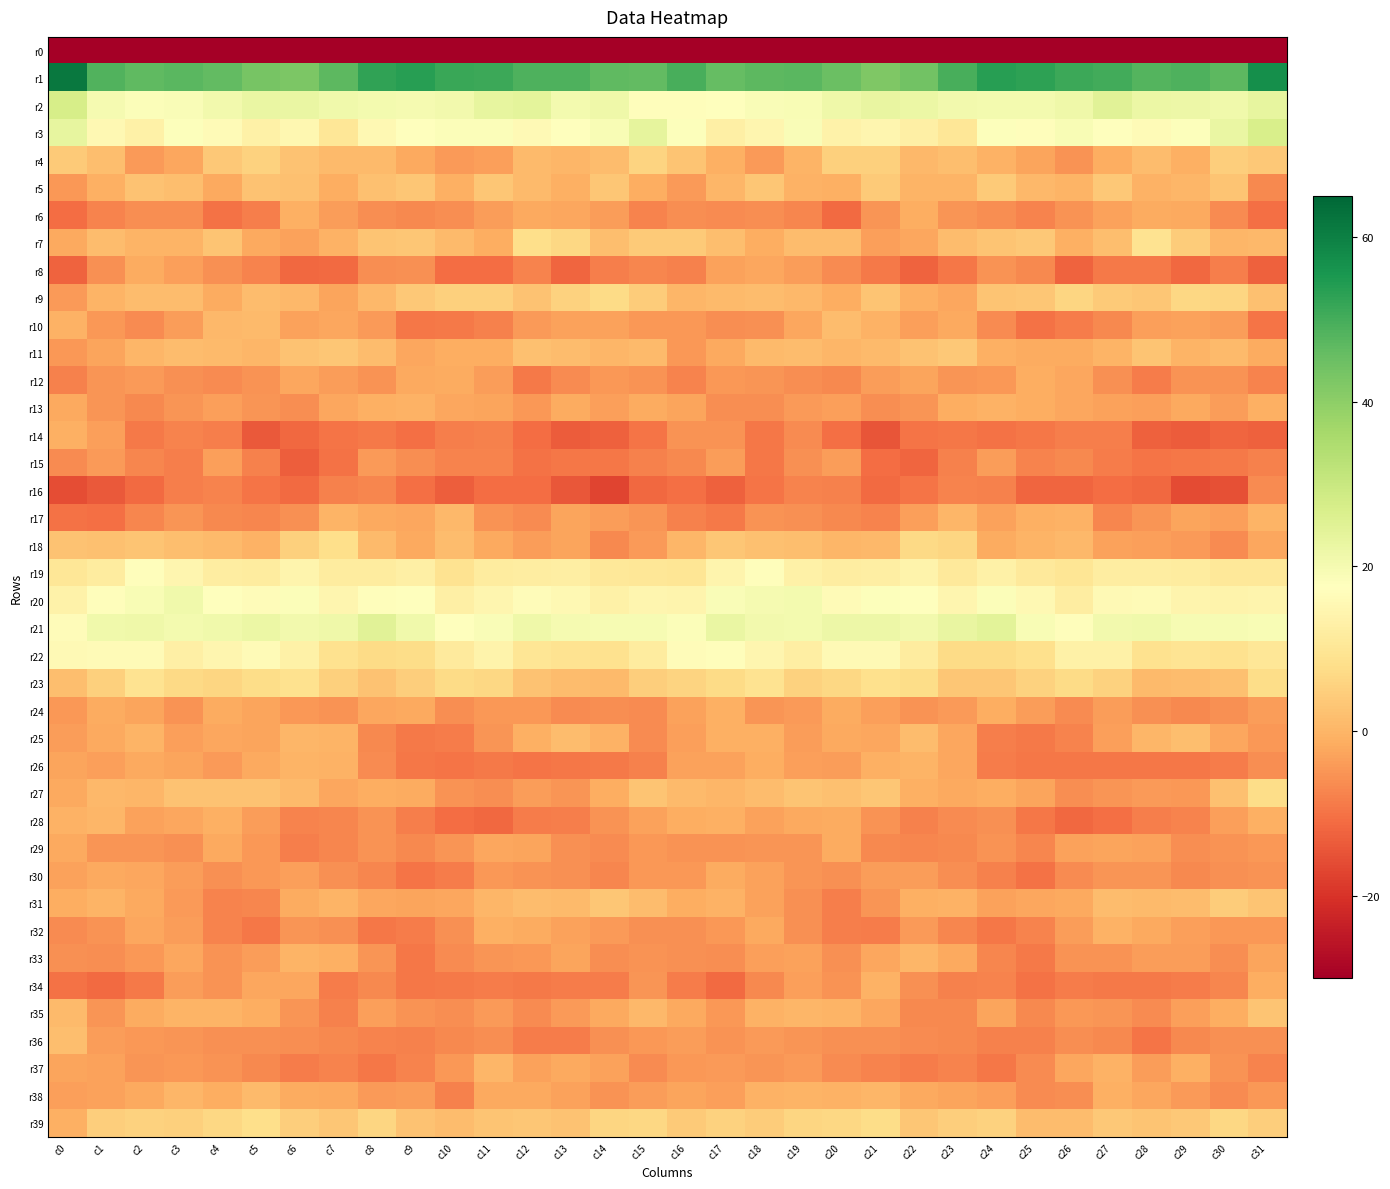

Reading right to left, extract all data points from this chart.

r0: c31=-206.9	c30=-200.6	c29=-205.0	c28=-206.1	c27=-203.4	c26=-202.6	c25=-204.6	c24=-203.0	c23=-193.9	c22=-194.2	c21=-200.0	c20=-198.9	c19=-198.4	c18=-199.9	c17=-198.7	c16=-192.9	c15=-195.5	c14=-203.5	c13=-205.6	c12=-205.3	c11=-202.6	c10=-203.4	c9=-205.0	c8=-199.6	c7=-192.6	c6=-196.8	c5=-199.7	c4=-198.8	c3=-198.6	c2=-200.1	c1=-197.8	c0=-225.8
r1: c31=57.0	c30=46.9	c29=48.9	c28=48.0	c27=50.5	c26=51.0	c25=52.8	c24=53.6	c23=49.5	c22=43.9	c21=42.2	c20=45.1	c19=47.4	c18=47.1	c17=45.9	c16=49.7	c15=46.4	c14=46.6	c13=48.8	c12=48.8	c11=51.0	c10=51.3	c9=53.7	c8=52.5	c7=47.0	c6=42.7	c5=43.2	c4=46.4	c3=47.2	c2=46.7	c1=48.7	c0=61.3
r2: c31=23.2	c30=21.1	c29=21.7	c28=22.3	c27=24.6	c26=21.3	c25=20.3	c24=20.1	c23=20.6	c22=22.0	c21=22.9	c20=21.4	c19=19.2	c18=18.8	c17=17.8	c16=16.9	c15=17.0	c14=21.5	c13=20.5	c12=24.1	c11=23.4	c10=20.8	c9=20.0	c8=20.3	c7=21.0	c6=22.5	c5=22.4	c4=20.7	c3=18.9	c2=18.4	c1=20.0	c0=27.3
r3: c31=27.1	c30=22.5	c29=18.1	c28=16.4	c27=17.2	c26=19.1	c25=17.1	c24=18.1	c23=10.2	c22=12.9	c21=14.8	c20=13.7	c19=18.7	c18=14.9	c17=13.0	c16=18.2	c15=23.6	c14=19.3	c13=17.7	c12=15.7	c11=18.4	c10=18.4	c9=17.6	c8=15.6	c7=10.2	c6=15.0	c5=13.1	c4=16.1	c3=18.1	c2=13.3	c1=15.6	c0=23.2
r4: c31=3.6	c30=4.7	c29=-1.0	c28=1.4	c27=-1.1	c26=-5.3	c25=-2.6	c24=-0.4	c23=1.8	c22=0.5	c21=4.9	c20=5.2	c19=-0.2	c18=-4.3	c17=-0.8	c16=2.7	c15=5.9	c14=1.4	c13=0.1	c12=1.0	c11=-3.3	c10=-4.2	c9=-2.1	c8=1.0	c7=1.1	c6=2.4	c5=5.3	c4=3.8	c3=-2.2	c2=-4.2	c1=1.8	c0=4.0
r5: c31=-6.7	c30=2.8	c29=0.4	c28=-0.6	c27=3.7	c26=-0.0	c25=0.7	c24=3.8	c23=-0.3	c22=-0.1	c21=4.0	c20=-0.8	c19=-0.5	c18=3.1	c17=0.3	c16=-4.3	c15=-1.3	c14=3.1	c13=-0.9	c12=1.1	c11=3.1	c10=-0.9	c9=3.1	c8=2.2	c7=-1.1	c6=2.1	c5=2.6	c4=-1.9	c3=1.6	c2=2.3	c1=-0.8	c0=-4.7
r6: c31=-10.6	c30=-6.6	c29=-2.0	c28=-1.8	c27=-3.1	c26=-5.3	c25=-7.4	c24=-5.9	c23=-5.1	c22=-1.1	c21=-4.8	c20=-11.2	c19=-7.3	c18=-6.2	c17=-6.4	c16=-6.1	c15=-7.5	c14=-3.7	c13=-2.3	c12=-2.0	c11=-3.9	c10=-6.1	c9=-6.8	c8=-5.9	c7=-3.8	c6=-0.9	c5=-8.4	c4=-10.0	c3=-6.1	c2=-6.1	c1=-7.6	c0=-11.0
r7: c31=0.6	c30=0.4	c29=4.3	c28=9.3	c27=1.9	c26=-1.0	c25=3.5	c24=3.0	c23=1.3	c22=-2.3	c21=-3.4	c20=1.3	c19=1.5	c18=-1.4	c17=1.8	c16=3.9	c15=3.8	c14=1.6	c13=6.5	c12=8.2	c11=-1.1	c10=1.1	c9=3.3	c8=2.8	c7=-0.4	c6=-2.9	c5=-2.0	c4=2.7	c3=-0.3	c2=-0.1	c1=1.2	c0=-2.0
r8: c31=-12.9	c30=-8.1	c29=-11.7	c28=-8.9	c27=-8.8	c26=-12.3	c25=-6.7	c24=-5.5	c23=-9.3	c22=-12.3	c21=-9.0	c20=-6.5	c19=-3.7	c18=-2.4	c17=-3.0	c16=-7.8	c15=-7.0	c14=-8.3	c13=-11.9	c12=-7.4	c11=-10.8	c10=-10.7	c9=-5.6	c8=-6.2	c7=-11.3	c6=-11.5	c5=-7.6	c4=-5.5	c3=-3.3	c2=-1.7	c1=-5.5	c0=-12.4
r9: c31=2.0	c30=6.2	c29=6.5	c28=3.2	c27=3.9	c26=6.0	c25=3.3	c24=2.7	c23=-2.5	c22=-1.0	c21=2.7	c20=-1.4	c19=0.5	c18=1.3	c17=0.9	c16=0.1	c15=4.3	c14=7.3	c13=5.3	c12=2.5	c11=5.2	c10=5.0	c9=3.5	c8=0.8	c7=-2.6	c6=0.6	c5=1.5	c4=-1.5	c3=1.5	c2=1.2	c1=-0.2	c0=-4.2
r10: c31=-9.9	c30=-4.0	c29=-3.2	c28=-3.6	c27=-6.8	c26=-8.6	c25=-10.2	c24=-6.5	c23=-1.9	c22=-3.5	c21=-0.6	c20=1.4	c19=-2.3	c18=-5.5	c17=-5.9	c16=-4.7	c15=-4.5	c14=-3.1	c13=-3.3	c12=-4.3	c11=-8.1	c10=-9.2	c9=-9.6	c8=-4.1	c7=-2.2	c6=-3.1	c5=0.9	c4=0.4	c3=-3.8	c2=-6.4	c1=-4.6	c0=-0.4
r11: c31=-1.5	c30=0.8	c29=-0.1	c28=2.7	c27=-0.2	c26=-1.5	c25=-1.7	c24=-0.8	c23=3.4	c22=2.5	c21=1.0	c20=0.4	c19=1.5	c18=0.9	c17=-1.8	c16=-4.7	c15=1.0	c14=0.1	c13=1.5	c12=2.2	c11=-1.4	c10=-1.3	c9=-2.3	c8=1.5	c7=3.3	c6=2.4	c5=0.3	c4=1.0	c3=1.3	c2=0.3	c1=-2.6	c0=-4.7
r12: c31=-7.4	c30=-5.3	c29=-5.3	c28=-8.8	c27=-5.9	c26=-2.2	c25=-1.2	c24=-4.5	c23=-4.8	c22=-2.8	c21=-3.7	c20=-6.7	c19=-5.9	c18=-5.1	c17=-4.5	c16=-7.6	c15=-5.4	c14=-4.5	c13=-6.4	c12=-9.1	c11=-3.7	c10=-1.5	c9=-1.8	c8=-5.5	c7=-4.0	c6=-2.4	c5=-5.4	c4=-6.5	c3=-5.8	c2=-4.3	c1=-5.0	c0=-7.9
r13: c31=-0.7	c30=-3.8	c29=-1.8	c28=-3.6	c27=-3.3	c26=-2.5	c25=-1.3	c24=-0.4	c23=-1.1	c22=-4.8	c21=-6.2	c20=-3.5	c19=-4.3	c18=-6.2	c17=-6.2	c16=-2.6	c15=-1.7	c14=-3.5	c13=-1.6	c12=-4.4	c11=-2.6	c10=-2.4	c9=-0.4	c8=-0.7	c7=-2.2	c6=-6.0	c5=-5.1	c4=-3.6	c3=-4.8	c2=-6.9	c1=-5.0	c0=-1.8
r14: c31=-12.7	c30=-12.2	c29=-13.5	c28=-12.8	c27=-8.2	c26=-8.2	c25=-9.5	c24=-10.1	c23=-9.2	c22=-9.7	c21=-14.4	c20=-10.6	c19=-6.3	c18=-9.5	c17=-5.3	c16=-5.2	c15=-9.9	c14=-12.8	c13=-13.6	c12=-11.0	c11=-7.9	c10=-8.5	c9=-10.4	c8=-9.1	c7=-9.6	c6=-11.5	c5=-13.9	c4=-8.2	c3=-7.5	c2=-8.9	c1=-3.5	c0=-1.0
r15: c31=-7.8	c30=-8.9	c29=-9.4	c28=-9.8	c27=-8.7	c26=-6.8	c25=-7.4	c24=-3.8	c23=-8.0	c22=-11.8	c21=-11.1	c20=-4.0	c19=-5.6	c18=-9.3	c17=-3.9	c16=-6.9	c15=-8.0	c14=-9.4	c13=-9.3	c12=-10.0	c11=-7.5	c10=-7.4	c9=-6.1	c8=-4.1	c7=-10.1	c6=-13.0	c5=-7.8	c4=-3.4	c3=-8.1	c2=-7.1	c1=-4.1	c0=-6.6
r16: c31=-6.4	c30=-15.4	c29=-16.2	c28=-11.7	c27=-10.9	c26=-12.1	c25=-12.0	c24=-7.9	c23=-7.4	c22=-9.6	c21=-11.2	c20=-8.0	c19=-7.6	c18=-9.9	c17=-12.6	c16=-10.6	c15=-11.6	c14=-17.3	c13=-14.3	c12=-11.0	c11=-10.9	c10=-12.9	c9=-10.5	c8=-7.2	c7=-7.8	c6=-11.2	c5=-9.7	c4=-7.7	c3=-8.2	c2=-11.2	c1=-13.8	c0=-15.7
r17: c31=-0.3	c30=-3.5	c29=-2.9	c28=-4.9	c27=-7.0	c26=-0.5	c25=-0.9	c24=-3.0	c23=0.1	c22=-3.6	c21=-7.5	c20=-6.8	c19=-5.6	c18=-5.3	c17=-9.2	c16=-7.9	c15=-4.9	c14=-3.9	c13=-2.8	c12=-6.4	c11=-5.3	c10=0.5	c9=-2.5	c8=-2.0	c7=-0.1	c6=-5.6	c5=-7.4	c4=-6.8	c3=-4.8	c2=-7.0	c1=-10.7	c0=-10.1
r18: c31=-2.3	c30=-6.4	c29=-4.1	c28=-3.5	c27=-3.2	c26=0.6	c25=-0.2	c24=-1.5	c23=6.3	c22=7.0	c21=0.5	c20=0.3	c19=1.7	c18=2.2	c17=3.2	c16=0.4	c15=-4.0	c14=-6.7	c13=-2.8	c12=-3.7	c11=-2.1	c10=1.2	c9=-1.9	c8=0.9	c7=7.9	c6=5.1	c5=-0.6	c4=1.0	c3=1.7	c2=2.7	c1=2.1	c0=2.6
r19: c31=10.6	c30=10.5	c29=11.7	c28=12.3	c27=12.1	c26=9.7	c25=11.0	c24=13.3	c23=11.0	c22=14.1	c21=12.4	c20=12.1	c19=13.1	c18=17.1	c17=14.2	c16=9.8	c15=10.2	c14=10.6	c13=12.4	c12=12.2	c11=11.6	c10=9.2	c9=12.9	c8=11.8	c7=11.6	c6=14.5	c5=11.6	c4=12.2	c3=14.8	c2=17.0	c1=11.7	c0=10.2
r20: c31=14.3	c30=13.8	c29=14.4	c28=16.2	c27=16.0	c26=12.2	c25=15.5	c24=18.3	c23=14.7	c22=17.4	c21=17.9	c20=16.3	c19=20.5	c18=20.1	c17=18.6	c16=14.4	c15=14.8	c14=13.1	c13=15.5	c12=16.4	c11=14.6	c10=12.7	c9=17.5	c8=16.8	c7=14.8	c6=18.6	c5=16.5	c4=17.9	c3=21.1	c2=19.2	c1=16.9	c0=13.5
r21: c31=19.3	c30=19.5	c29=19.5	c28=21.0	c27=20.5	c26=16.9	c25=19.2	c24=24.3	c23=22.7	c22=20.6	c21=21.8	c20=21.6	c19=20.3	c18=20.6	c17=22.4	c16=18.3	c15=19.6	c14=19.4	c13=19.9	c12=21.4	c11=18.8	c10=17.1	c9=21.2	c8=24.7	c7=21.5	c6=20.5	c5=22.3	c4=20.9	c3=20.4	c2=21.3	c1=21.1	c0=16.6
r22: c31=10.3	c30=8.6	c29=9.4	c28=8.8	c27=13.3	c26=13.3	c25=8.4	c24=7.3	c23=7.4	c22=11.8	c21=15.9	c20=15.7	c19=12.7	c18=14.9	c17=16.8	c16=16.4	c15=11.7	c14=8.9	c13=9.2	c12=10.0	c11=14.1	c10=11.3	c9=7.7	c8=7.2	c7=8.6	c6=13.4	c5=16.3	c4=14.7	c3=12.7	c2=16.2	c1=16.3	c0=15.9
r23: c31=7.8	c30=2.1	c29=1.4	c28=1.1	c27=5.5	c26=7.5	c25=5.4	c24=3.3	c23=3.4	c22=7.8	c21=8.6	c20=6.7	c19=5.5	c18=9.0	c17=7.3	c16=5.7	c15=4.6	c14=1.1	c13=1.5	c12=2.4	c11=6.5	c10=7.2	c9=4.7	c8=2.5	c7=5.0	c6=8.6	c5=7.6	c4=6.2	c3=6.8	c2=9.2	c1=5.1	c0=1.7
r24: c31=-4.0	c30=-5.7	c29=-6.7	c28=-5.6	c27=-4.0	c26=-6.3	c25=-3.9	c24=-1.3	c23=-4.2	c22=-5.2	c21=-3.5	c20=-1.6	c19=-4.2	c18=-4.8	c17=-0.9	c16=-3.1	c15=-6.6	c14=-6.2	c13=-6.6	c12=-4.4	c11=-4.7	c10=-6.2	c9=-2.0	c8=-2.4	c7=-5.3	c6=-4.5	c5=-2.8	c4=-1.6	c3=-5.4	c2=-2.9	c1=-1.7	c0=-4.6
r25: c31=-4.6	c30=-2.5	c29=1.6	c28=0.2	c27=-3.4	c26=-7.5	c25=-9.1	c24=-8.2	c23=-2.5	c22=1.5	c21=-2.4	c20=-2.1	c19=-3.8	c18=-1.0	c17=-1.0	c16=-3.6	c15=-6.4	c14=-0.6	c13=1.5	c12=-0.9	c11=-4.9	c10=-8.6	c9=-8.9	c8=-6.8	c7=-0.1	c6=0.3	c5=-2.7	c4=-2.2	c3=-3.6	c2=-0.3	c1=-2.1	c0=-3.8
r26: c31=-5.9	c30=-8.6	c29=-9.3	c28=-9.6	c27=-9.3	c26=-9.4	c25=-9.6	c24=-8.5	c23=-2.2	c22=-0.3	c21=-0.8	c20=-3.8	c19=-3.6	c18=-1.4	c17=-3.2	c16=-2.9	c15=-7.8	c14=-9.2	c13=-9.3	c12=-9.6	c11=-8.9	c10=-9.6	c9=-9.5	c8=-6.5	c7=-0.5	c6=-0.3	c5=-2.1	c4=-4.1	c3=-2.7	c2=-2.0	c1=-3.3	c0=-2.6
r27: c31=7.6	c30=2.1	c29=-4.5	c28=-4.4	c27=-4.9	c26=-6.2	c25=-2.7	c24=-1.2	c23=-2.0	c22=-0.7	c21=3.2	c20=2.0	c19=2.7	c18=1.3	c17=0.4	c16=1.1	c15=3.0	c14=-1.2	c13=-5.1	c12=-3.9	c11=-6.0	c10=-5.3	c9=-1.5	c8=-1.3	c7=-2.2	c6=1.1	c5=2.5	c4=2.5	c3=2.4	c2=0.4	c1=0.7	c0=-1.9
r28: c31=-0.9	c30=-3.6	c29=-7.7	c28=-8.1	c27=-10.6	c26=-11.5	c25=-9.5	c24=-5.9	c23=-6.3	c22=-7.9	c21=-5.2	c20=-1.5	c19=-1.8	c18=-3.3	c17=-0.8	c16=-1.4	c15=-3.0	c14=-5.5	c13=-8.3	c12=-8.6	c11=-11.5	c10=-10.9	c9=-8.1	c8=-5.1	c7=-7.3	c6=-7.5	c5=-3.8	c4=-0.9	c3=-2.4	c2=-2.9	c1=0.3	c0=-0.3
r29: c31=-4.4	c30=-5.4	c29=-6.1	c28=-3.3	c27=-2.6	c26=-3.1	c25=-7.2	c24=-5.4	c23=-6.7	c22=-7.3	c21=-7.0	c20=-1.6	c19=-5.0	c18=-5.0	c17=-5.3	c16=-5.3	c15=-4.7	c14=-6.3	c13=-5.6	c12=-2.7	c11=-2.3	c10=-5.0	c9=-6.8	c8=-5.4	c7=-7.0	c6=-8.1	c5=-4.7	c4=-2.0	c3=-5.7	c2=-4.8	c1=-5.1	c0=-2.0
r30: c31=-5.3	c30=-5.8	c29=-6.7	c28=-5.0	c27=-4.9	c26=-6.5	c25=-10.3	c24=-8.1	c23=-6.1	c22=-3.9	c21=-3.7	c20=-5.6	c19=-5.0	c18=-3.0	c17=-1.5	c16=-4.7	c15=-4.7	c14=-7.4	c13=-5.6	c12=-5.2	c11=-4.6	c10=-8.6	c9=-9.9	c8=-7.1	c7=-5.7	c6=-3.3	c5=-4.5	c4=-5.7	c3=-4.0	c2=-2.3	c1=-1.9	c0=-3.1
r31: c31=2.9	c30=4.4	c29=1.3	c28=1.1	c27=1.2	c26=-2.0	c25=-2.5	c24=-2.9	c23=-0.4	c22=-1.0	c21=-5.0	c20=-8.4	c19=-5.5	c18=-3.1	c17=-0.5	c16=-1.1	c15=1.5	c14=3.2	c13=1.1	c12=1.4	c11=0.1	c10=-2.5	c9=-2.6	c8=-2.2	c7=-0.3	c6=-1.8	c5=-7.1	c4=-7.5	c3=-4.3	c2=-2.1	c1=-0.3	c0=-1.2
r32: c31=-4.4	c30=-4.5	c29=-3.3	c28=-2.1	c27=-0.7	c26=-3.7	c25=-7.7	c24=-9.6	c23=-7.2	c22=-4.2	c21=-8.5	c20=-8.4	c19=-5.7	c18=-1.8	c17=-4.7	c16=-5.7	c15=-5.5	c14=-4.0	c13=-2.9	c12=-1.6	c11=-0.8	c10=-5.6	c9=-8.7	c8=-9.5	c7=-5.5	c6=-4.8	c5=-9.5	c4=-7.5	c3=-3.9	c2=-2.3	c1=-5.4	c0=-6.4
r33: c31=-2.8	c30=-6.0	c29=-3.7	c28=-3.7	c27=-5.2	c26=-5.3	c25=-9.1	c24=-7.2	c23=-2.1	c22=0.2	c21=-2.2	c20=-5.7	c19=-2.9	c18=-3.4	c17=-6.0	c16=-5.7	c15=-5.2	c14=-6.0	c13=-2.8	c12=-4.6	c11=-4.8	c10=-6.6	c9=-9.6	c8=-5.0	c7=-0.9	c6=-0.1	c5=-3.9	c4=-5.3	c3=-2.3	c2=-4.5	c1=-6.1	c0=-5.6
r34: c31=-1.4	c30=-7.1	c29=-8.8	c28=-9.2	c27=-8.9	c26=-8.6	c25=-10.2	c24=-7.4	c23=-8.0	c22=-5.5	c21=-0.3	c20=-5.4	c19=-3.6	c18=-6.8	c17=-11.1	c16=-8.8	c15=-4.9	c14=-8.5	c13=-8.6	c12=-9.2	c11=-8.8	c10=-9.1	c9=-9.5	c8=-6.9	c7=-8.6	c6=-2.2	c5=-2.3	c4=-5.2	c3=-3.8	c2=-9.2	c1=-11.3	c0=-10.2
r35: c31=2.7	c30=-1.1	c29=-3.3	c28=-6.5	c27=-4.9	c26=-4.7	c25=-6.9	c24=-2.9	c23=-6.8	c22=-6.7	c21=-2.5	c20=-0.2	c19=0.1	c18=-0.4	c17=-4.6	c16=-2.0	c15=0.5	c14=-1.8	c13=-4.4	c12=-6.4	c11=-4.3	c10=-6.2	c9=-5.3	c8=-3.5	c7=-8.0	c6=-4.9	c5=-1.3	c4=-0.1	c3=-0.1	c2=-1.4	c1=-4.9	c0=0.9
r36: c31=-5.8	c30=-5.8	c29=-6.9	c28=-9.9	c27=-6.9	c26=-6.1	c25=-7.8	c24=-7.8	c23=-7.0	c22=-6.4	c21=-5.8	c20=-5.8	c19=-4.9	c18=-4.2	c17=-5.4	c16=-3.7	c15=-4.5	c14=-5.9	c13=-8.6	c12=-8.8	c11=-6.1	c10=-6.9	c9=-7.9	c8=-7.7	c7=-6.8	c6=-6.1	c5=-5.6	c4=-5.6	c3=-4.8	c2=-4.4	c1=-4.0	c0=1.6
r37: c31=-7.4	c30=-5.4	c29=-1.0	c28=-3.9	c27=-0.5	c26=-2.4	c25=-6.4	c24=-9.5	c23=-7.4	c22=-8.6	c21=-7.5	c20=-6.4	c19=-4.2	c18=-5.0	c17=-4.2	c16=-4.7	c15=-6.4	c14=-3.0	c13=-2.1	c12=-3.1	c11=0.1	c10=-4.6	c9=-7.4	c8=-9.4	c7=-7.7	c6=-8.8	c5=-7.0	c4=-5.4	c3=-4.6	c2=-4.9	c1=-3.1	c0=-2.7
r38: c31=-4.5	c30=-6.4	c29=-4.3	c28=-2.5	c27=-1.0	c26=-6.1	c25=-6.3	c24=-3.6	c23=-2.6	c22=-2.1	c21=0.2	c20=-0.5	c19=-0.1	c18=-0.6	c17=-3.3	c16=-2.8	c15=-3.7	c14=-5.5	c13=-3.3	c12=-2.0	c11=-1.9	c10=-7.9	c9=-3.9	c8=-4.1	c7=-2.0	c6=-1.7	c5=0.9	c4=-1.2	c3=0.4	c2=-2.0	c1=-2.9	c0=-3.5
r39: c31=4.8	c30=6.4	c29=3.5	c28=2.7	c27=3.5	c26=1.5	c25=1.3	c24=5.4	c23=4.6	c22=3.1	c21=7.5	c20=6.6	c19=6.2	c18=4.4	c17=5.5	c16=3.9	c15=6.5	c14=6.2	c13=2.6	c12=3.2	c11=2.8	c10=1.2	c9=2.4	c8=6.3	c7=3.1	c6=4.7	c5=7.9	c4=6.5	c3=4.9	c2=5.3	c1=4.7	c0=-0.9